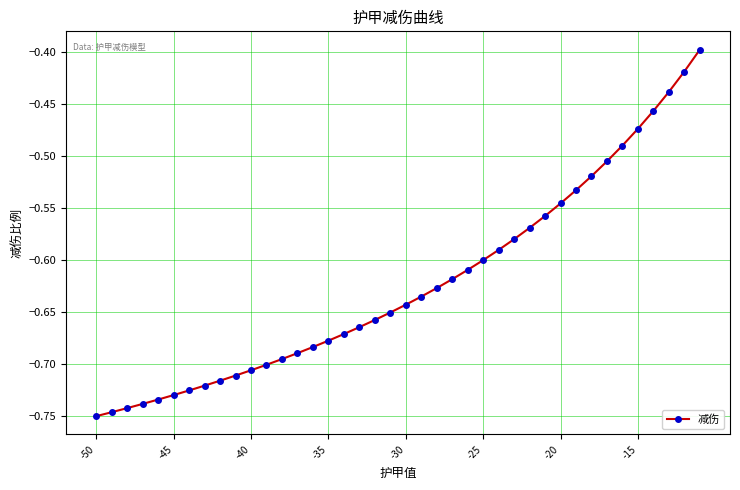

How many data points does each series have?

40